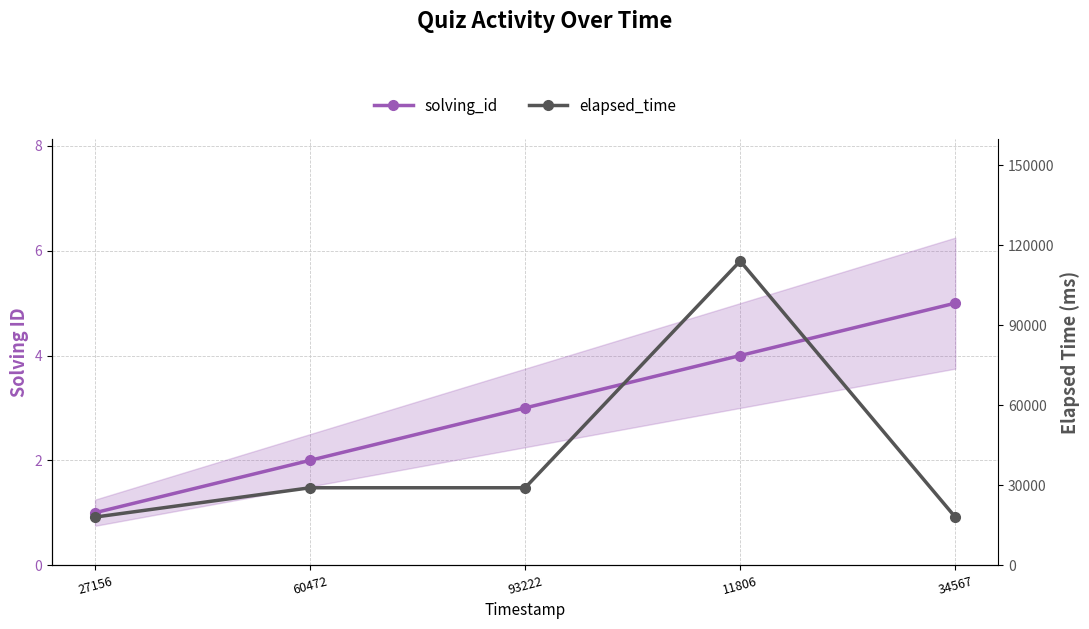

Between 11806 and 34567, which series saw the biggest shift?

elapsed_time